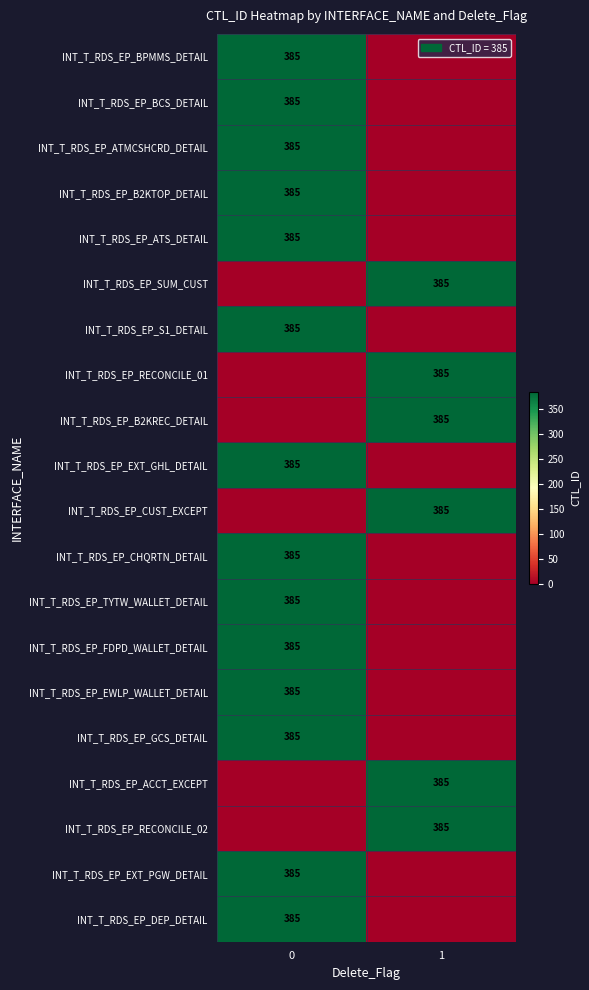

The value of INT_T_RDS_EP_ACCT_EXCEPT at 1 is 385. True or false?

True